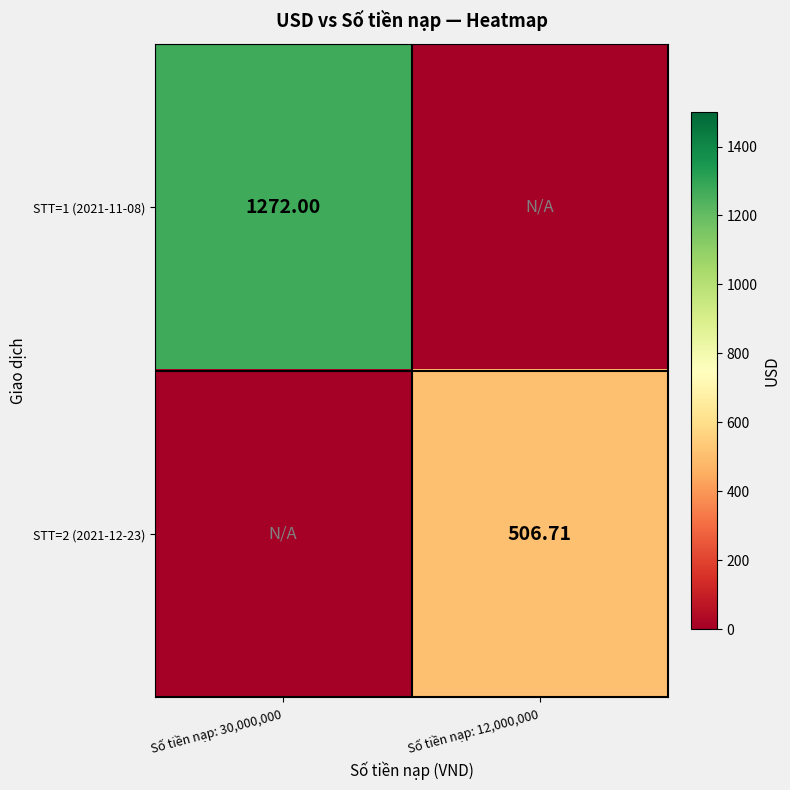

Is the value of STT=1 (2021-11-08) at Số tiền nạp: 30,000,000 greater than the value of STT=2 (2021-12-23) at Số tiền nạp: 12,000,000?

Yes